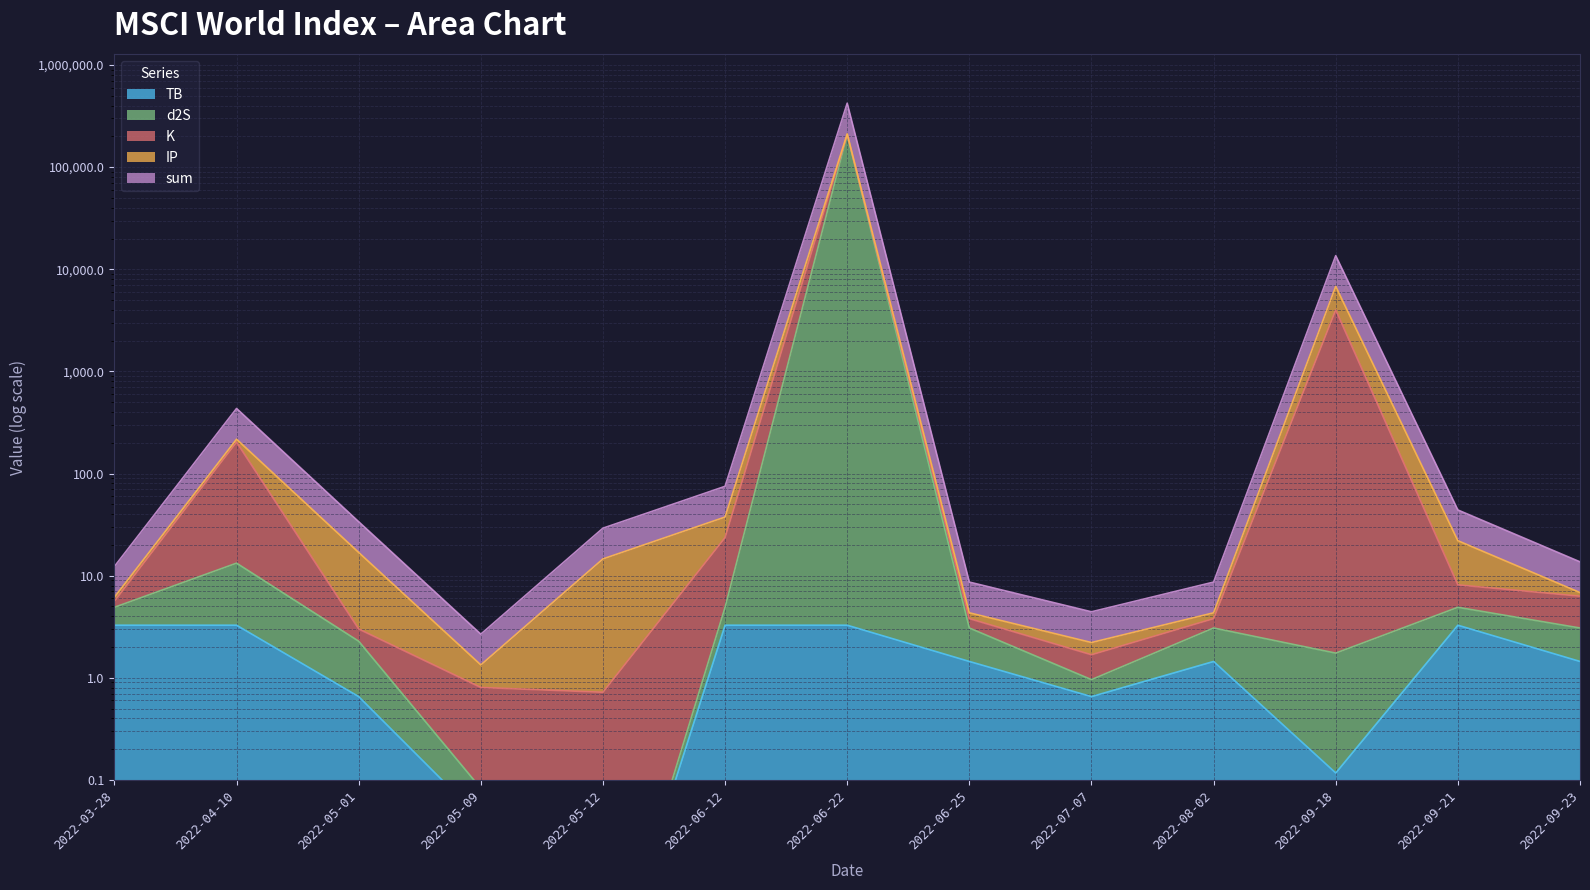

True or false: sum and TB cross at least once.

False